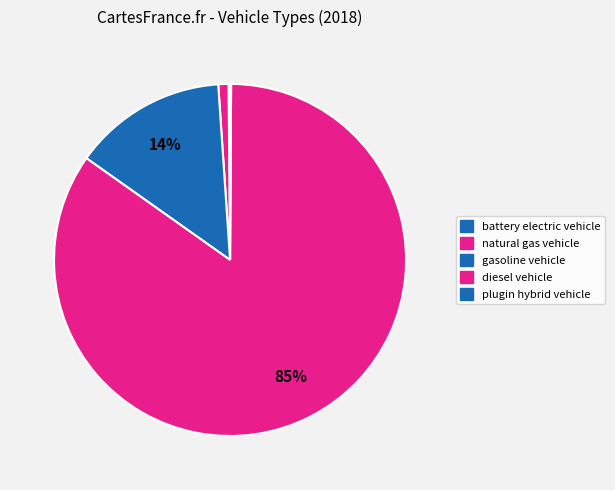

To the nearest percent, what is the difference between the largest and smallest slice percentages?

85%